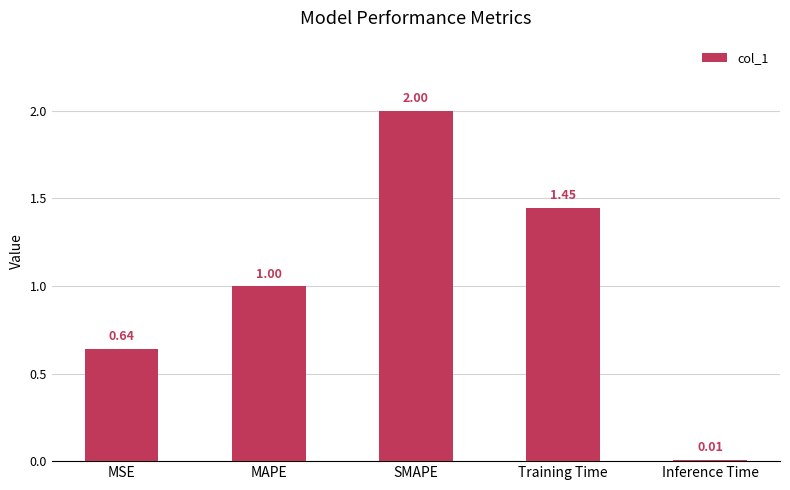

At which label is the value closest to 1?

MAPE